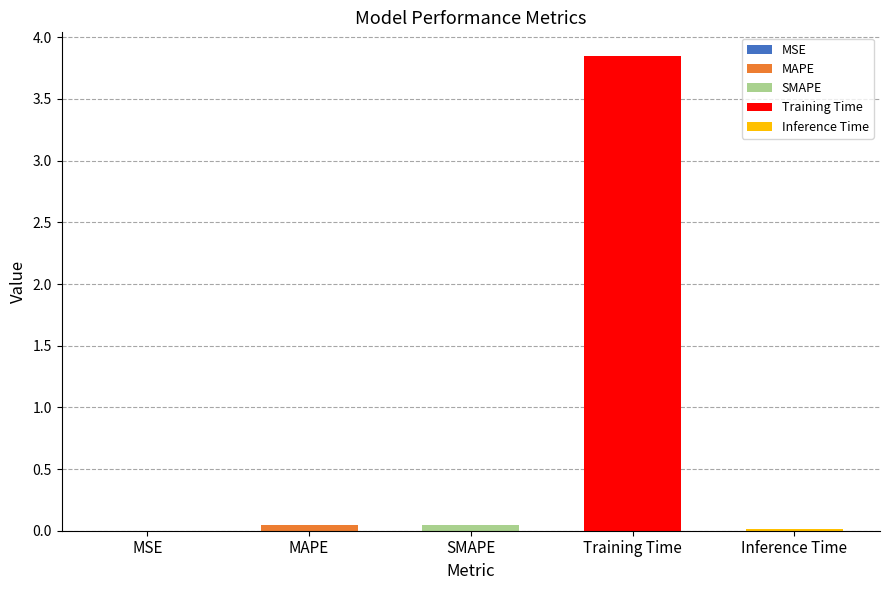

Rank the categories by value from lowest to highest.

MSE, Inference Time, SMAPE, MAPE, Training Time